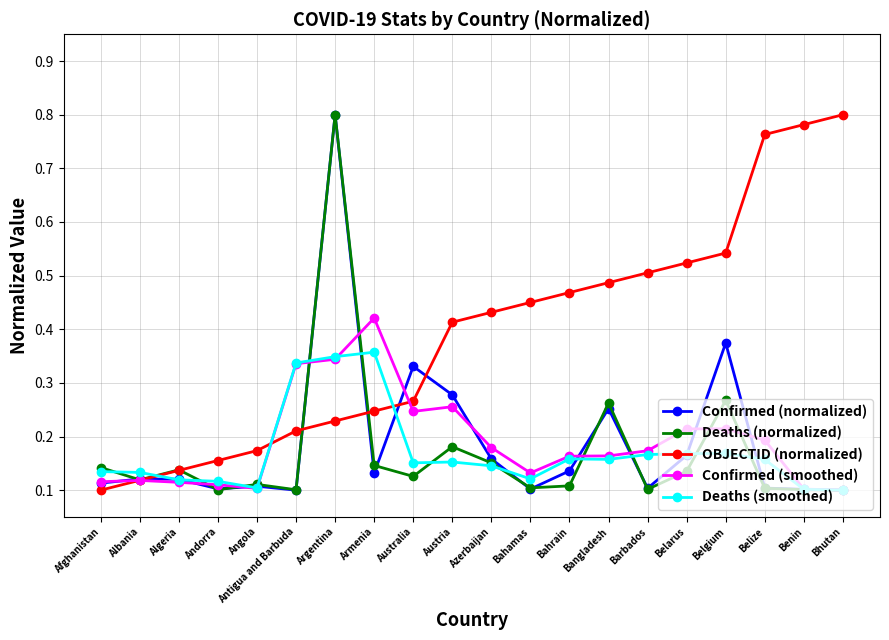

True or false: OBJECTID (normalized) has more than 0 interior local peaks.

False